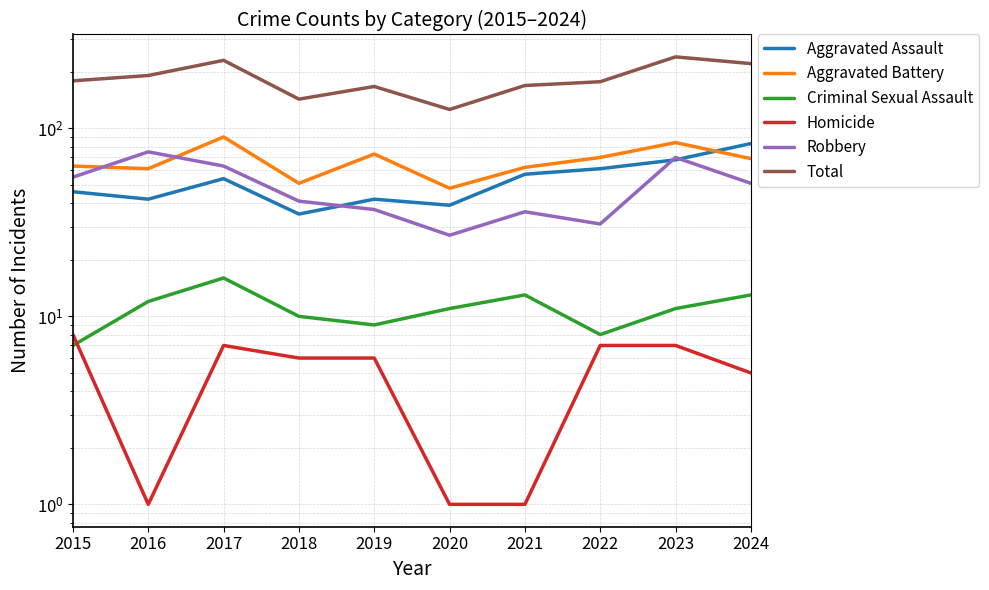

Rank the categories by Homicide value from highest to lowest.

2015, 2017, 2022, 2023, 2018, 2019, 2024, 2016, 2020, 2021